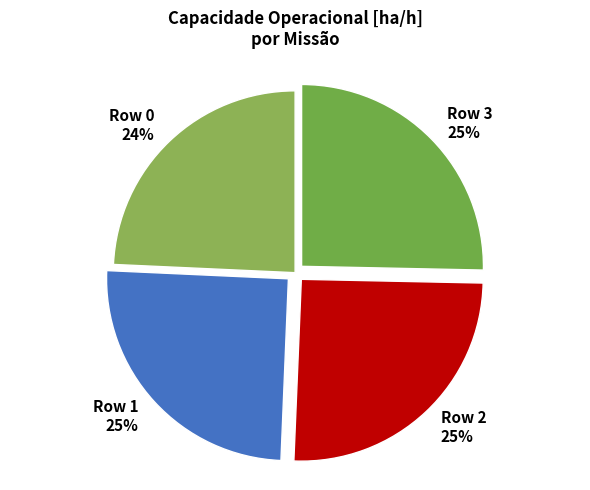

To the nearest percent, what portion does Row 1 represent?

25%